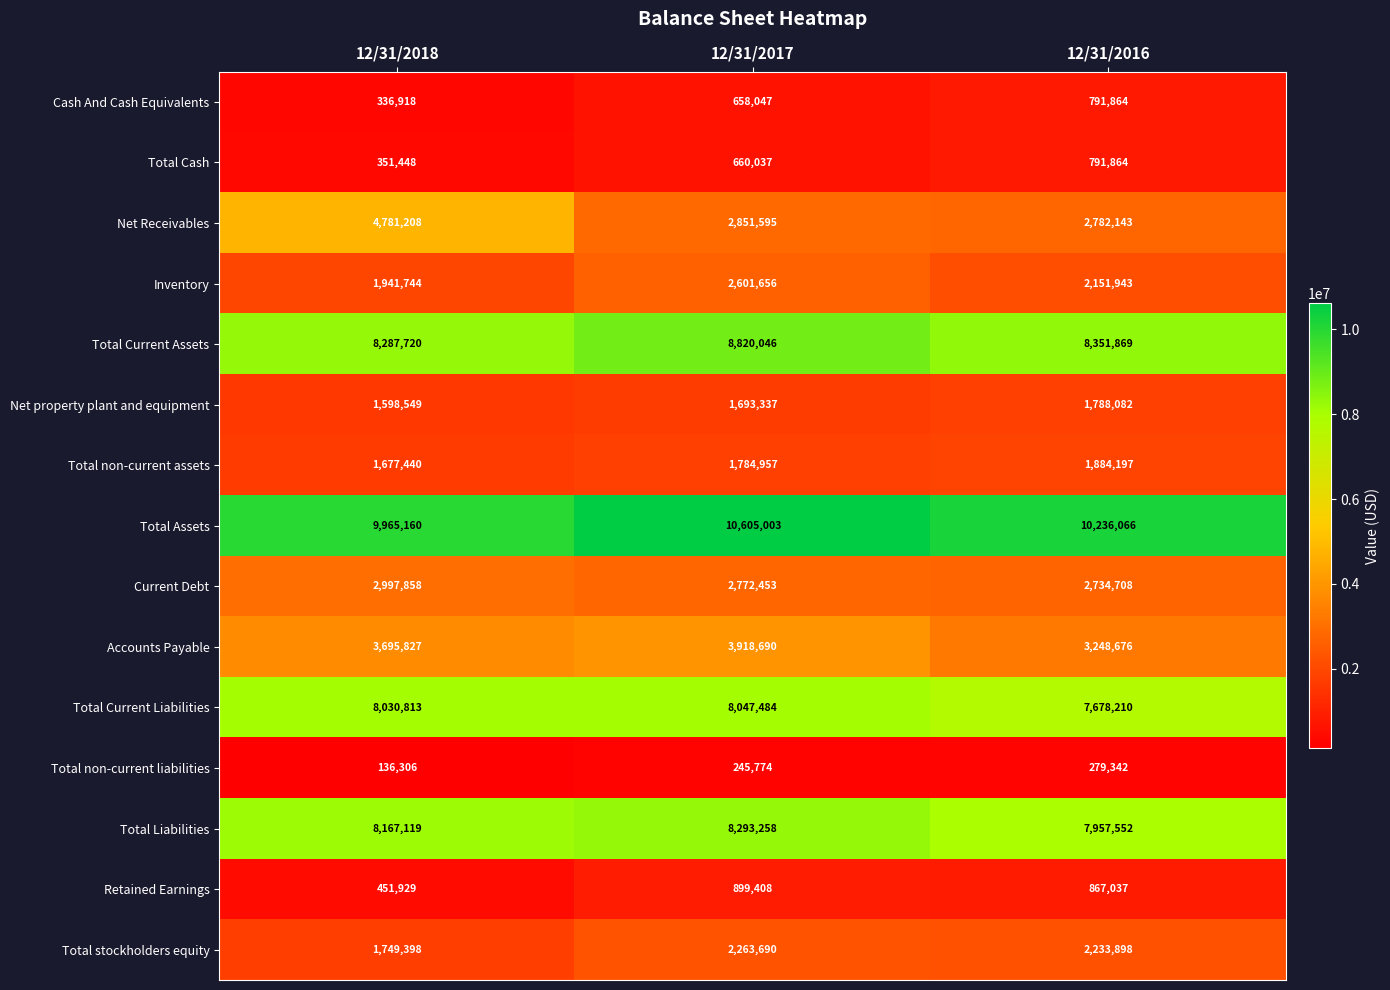

At 12/31/2018, list the series in order from largest to smallest.

Total Assets, Total Current Assets, Total Liabilities, Total Current Liabilities, Net Receivables, Accounts Payable, Current Debt, Inventory, Total stockholders equity, Total non-current assets, Net property plant and equipment, Retained Earnings, Total Cash, Cash And Cash Equivalents, Total non-current liabilities